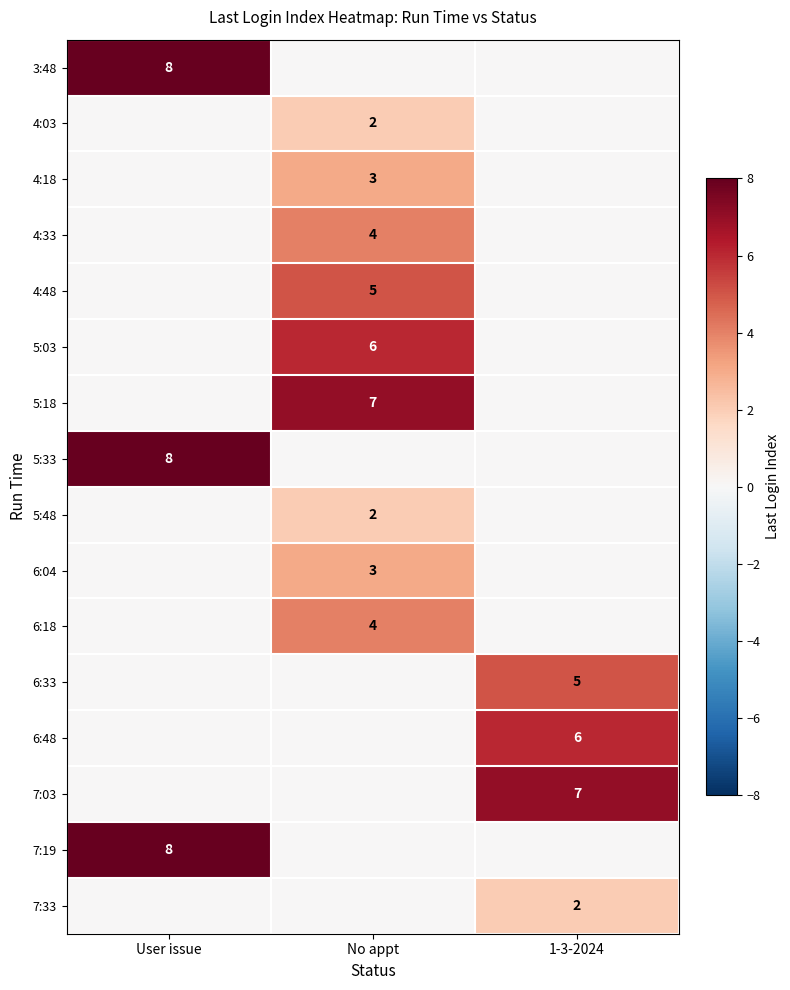

The 5:03 series shows 6 at No appt. True or false?

True